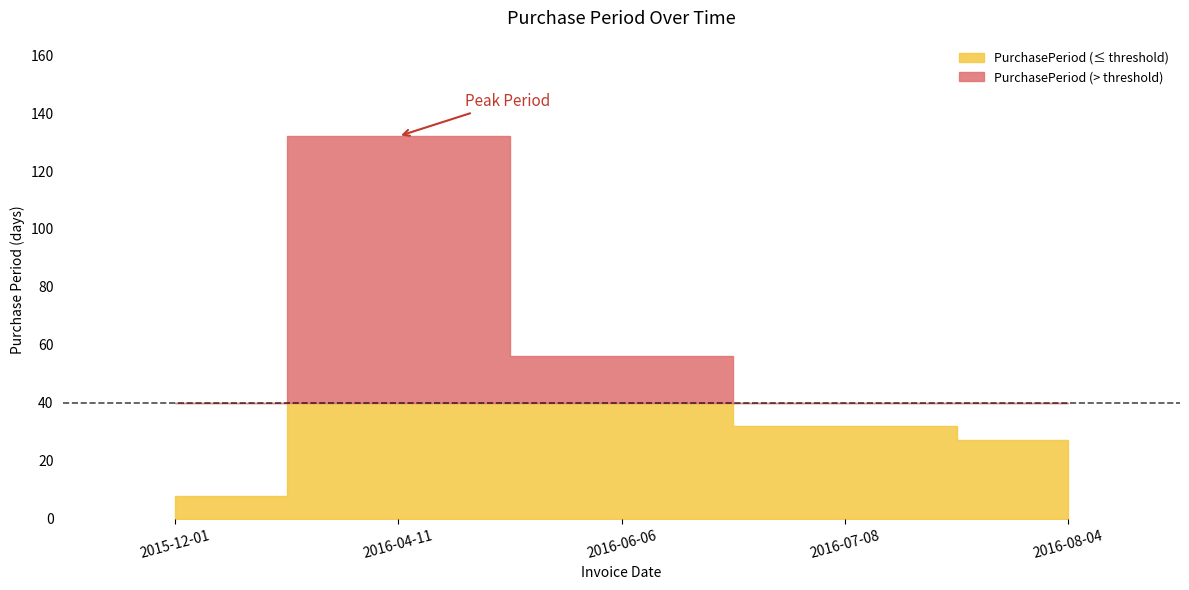

At which label is the value closest to 70?

2016-06-06